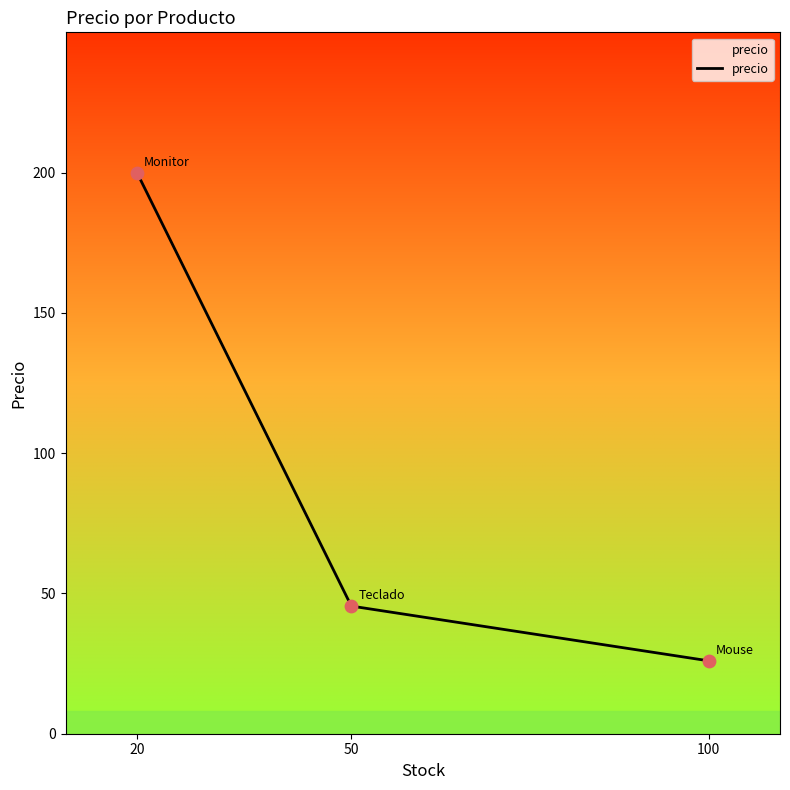

What is the ratio of the value at 50 to the value at 20?

0.2